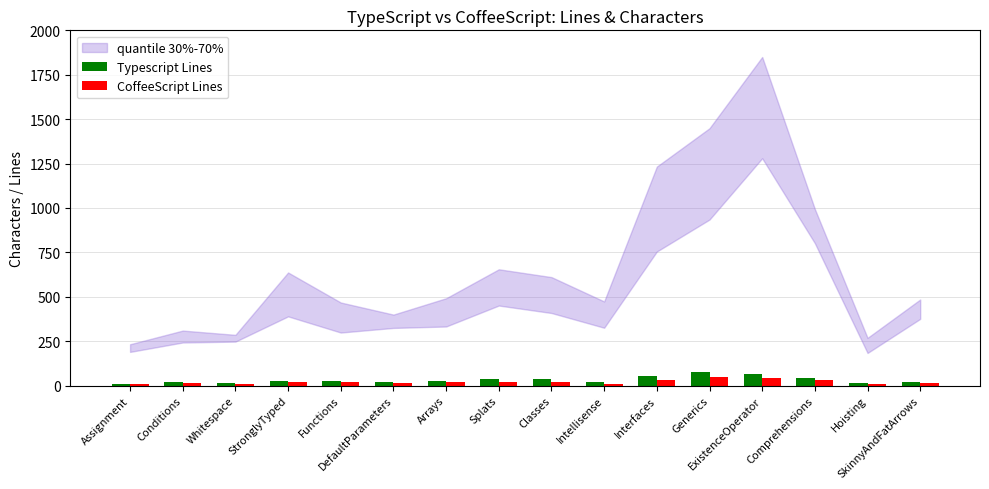

What is the average value of the CoffeeScript Lines series?

22